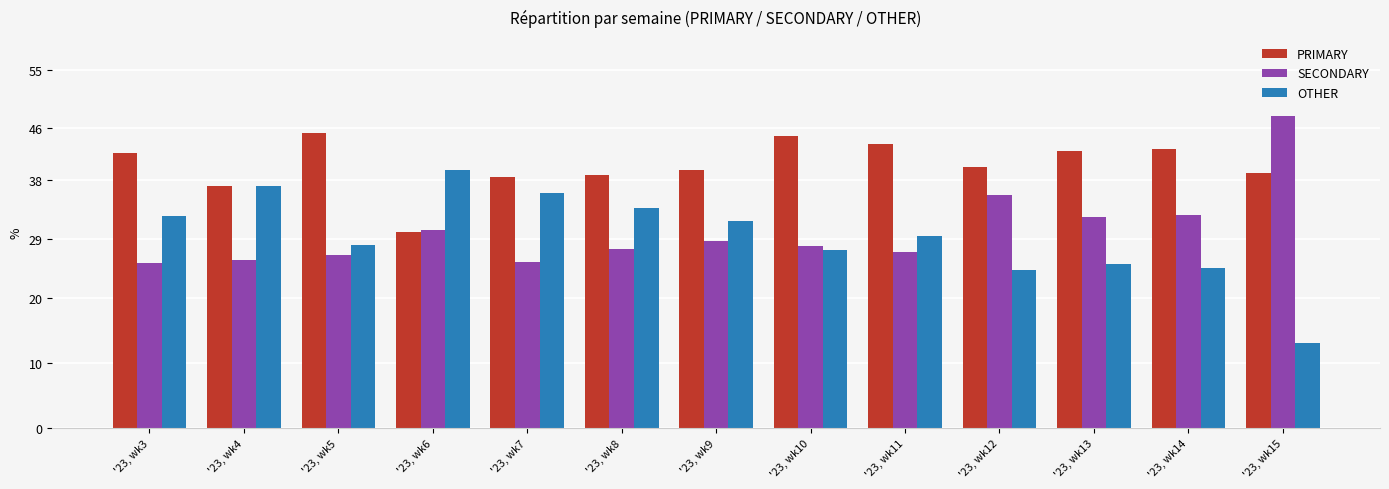

How many groups of bars are there?

13